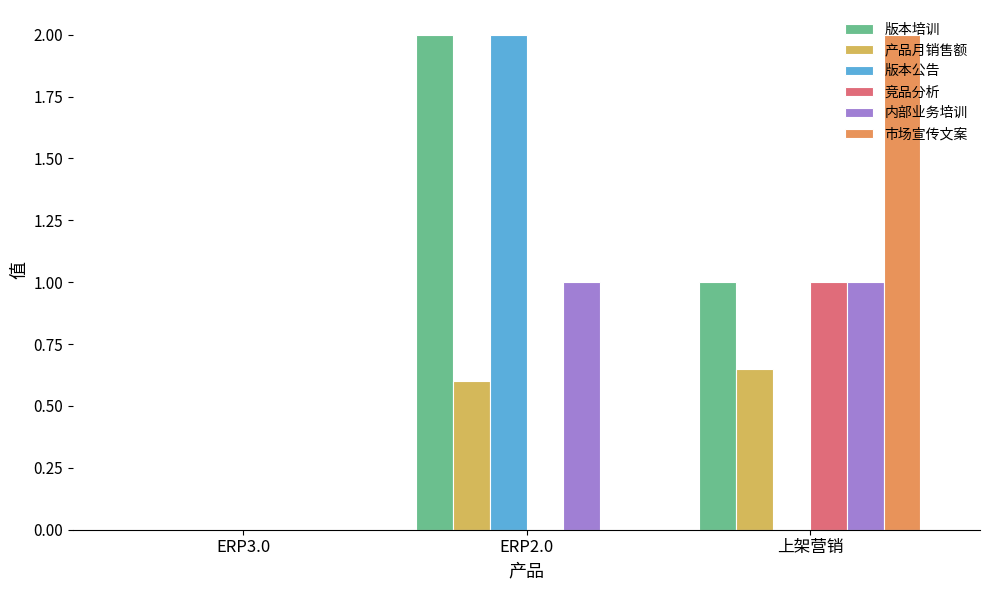

Which series changed the most between ERP3.0 and 上架营销?

市场宣传文案